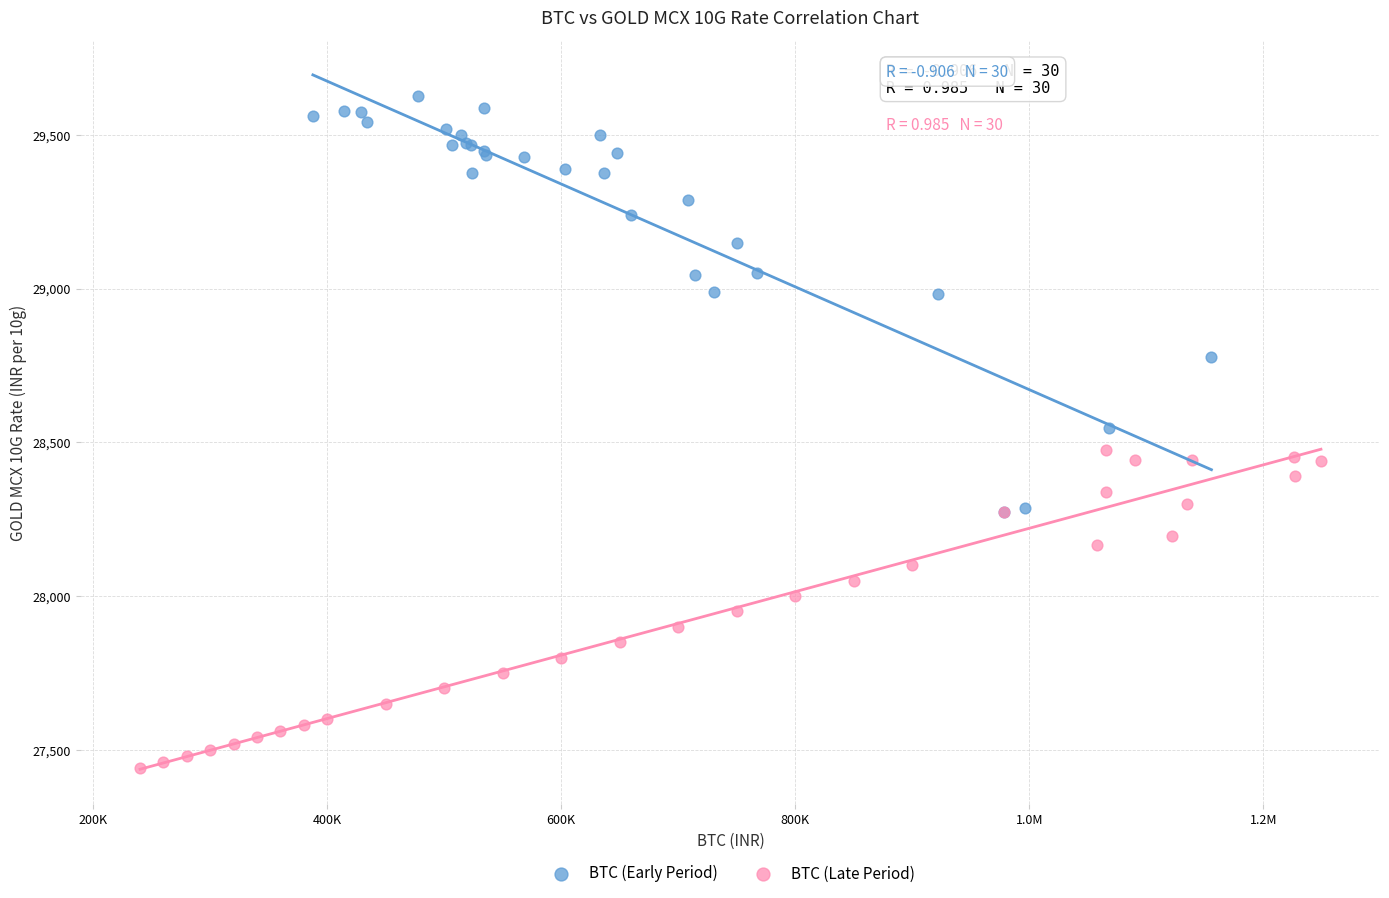

Which series has the widest spread of Y values?

BTC (Early Period)